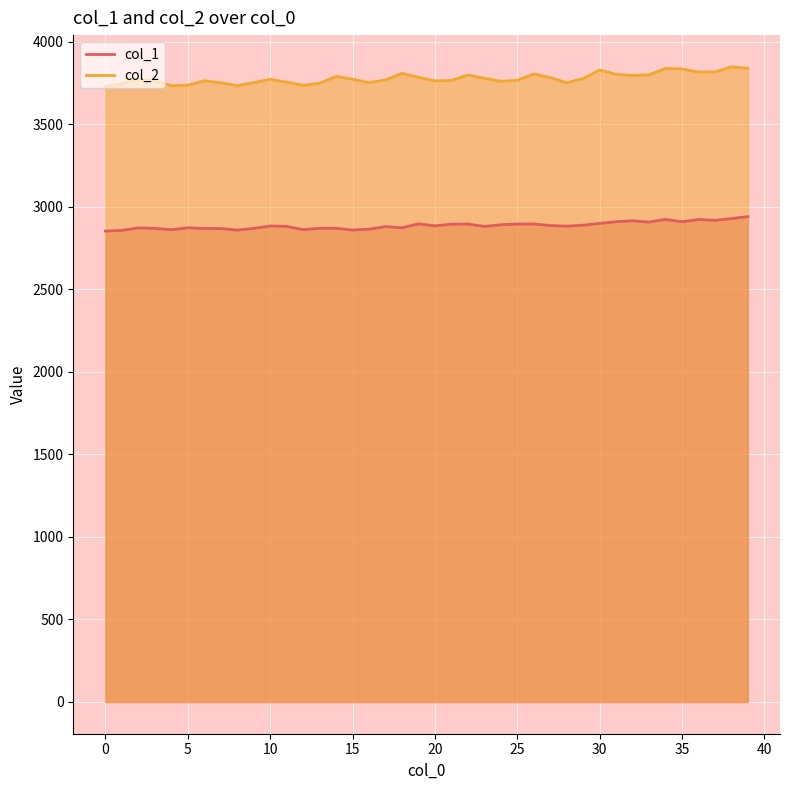

What is the difference between the maximum and minimum values in the col_2 series?

119.0